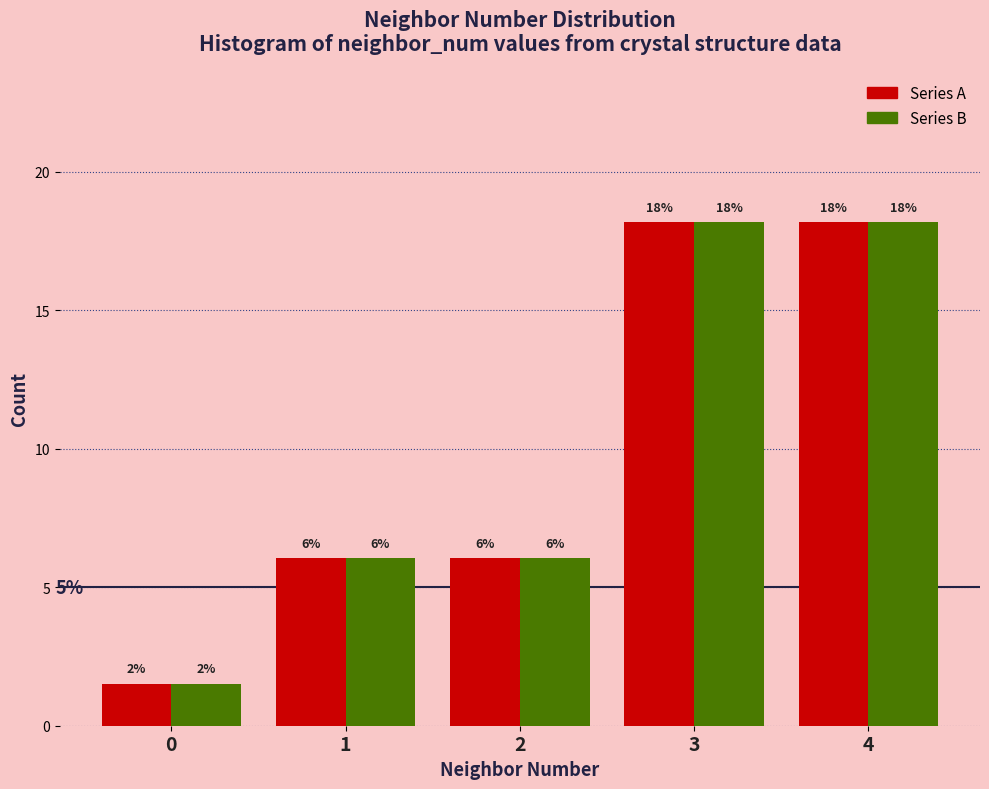

Are the bars horizontal?

No